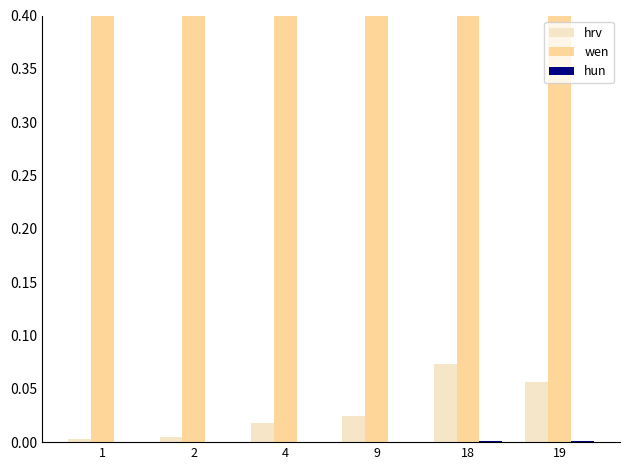

Which series changed the most between 2 and 4?

wen